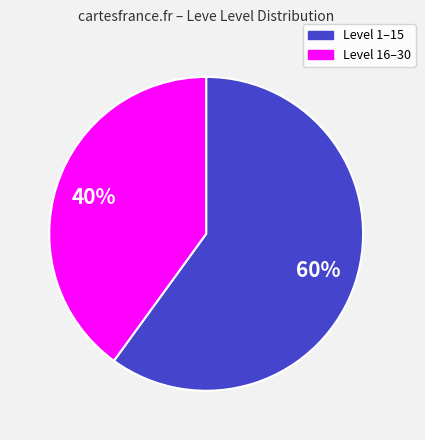

Is there a majority slice in this chart?

Yes